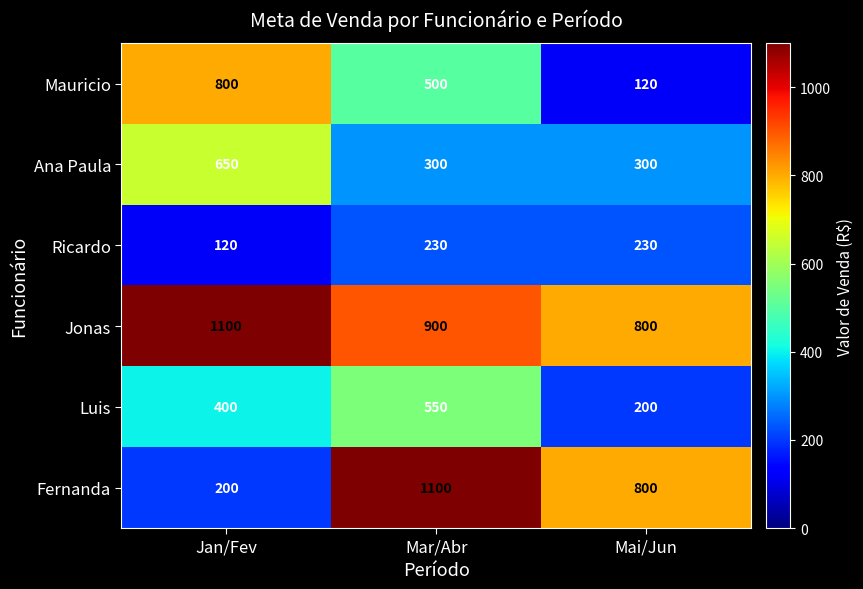

What is the total value across all series at Mai/Jun?

2450